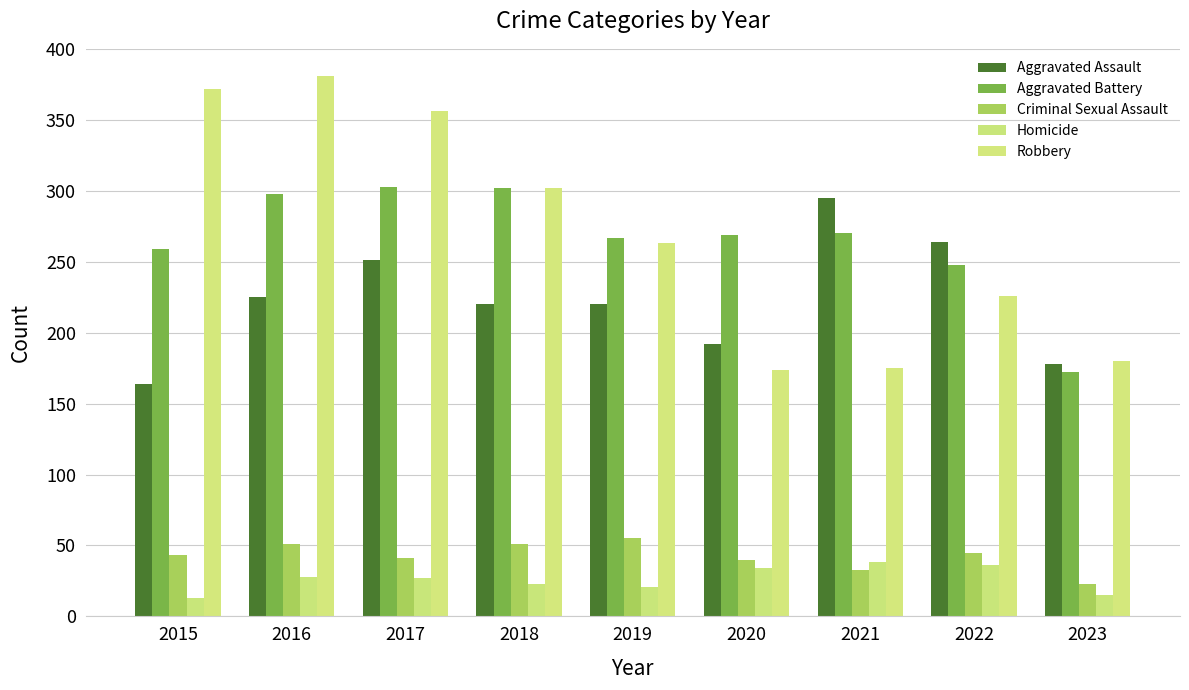

The Criminal Sexual Assault series shows 26 at 2017. True or false?

False